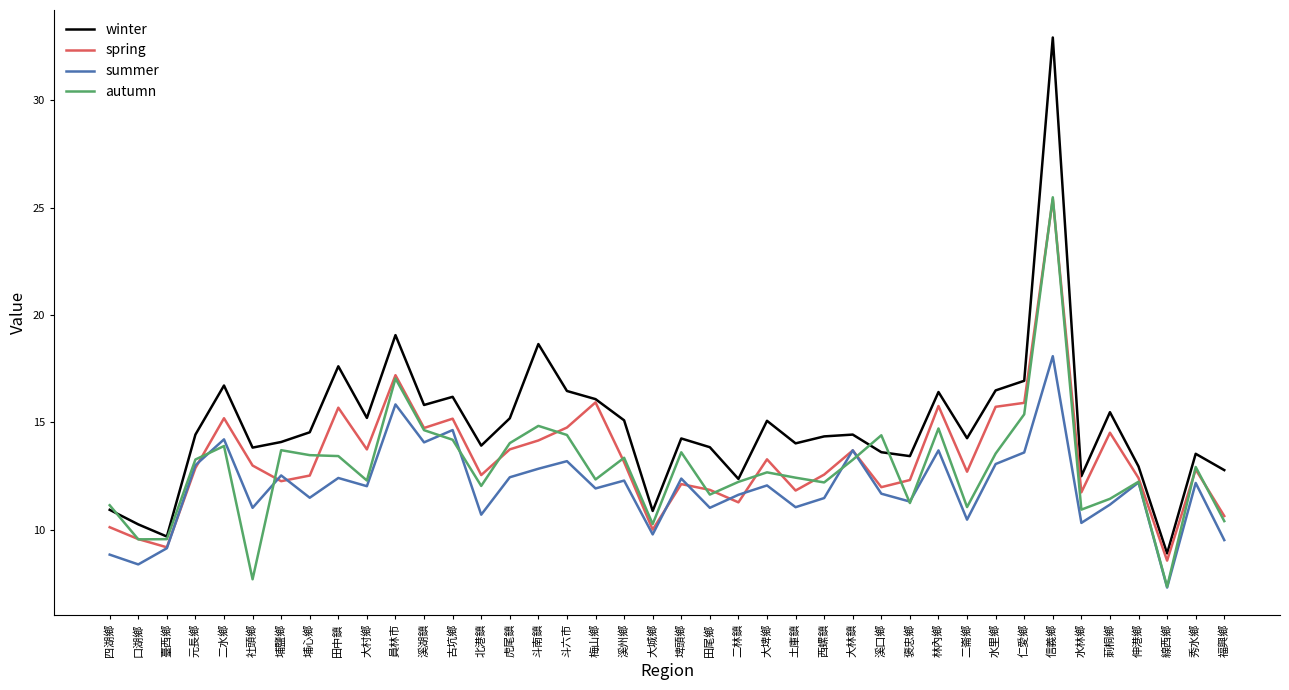

Rank the series at 溪口鄉 from highest to lowest value.

autumn, winter, spring, summer